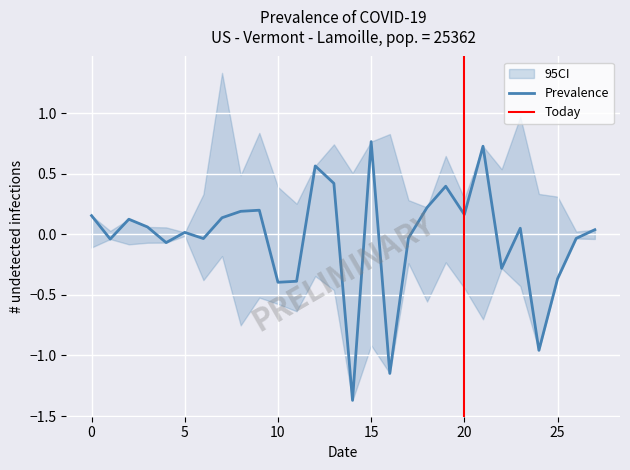

What is the spread (max minus min) of values at 27?

0.1